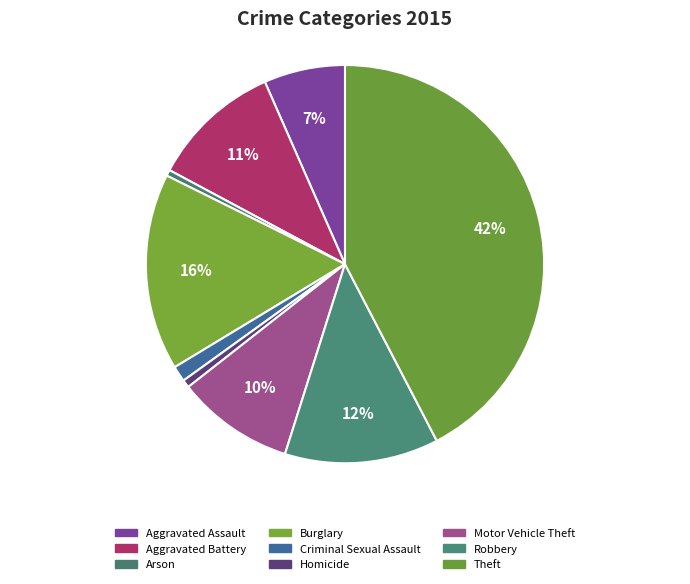

Which category has the biggest portion of the pie?

Theft